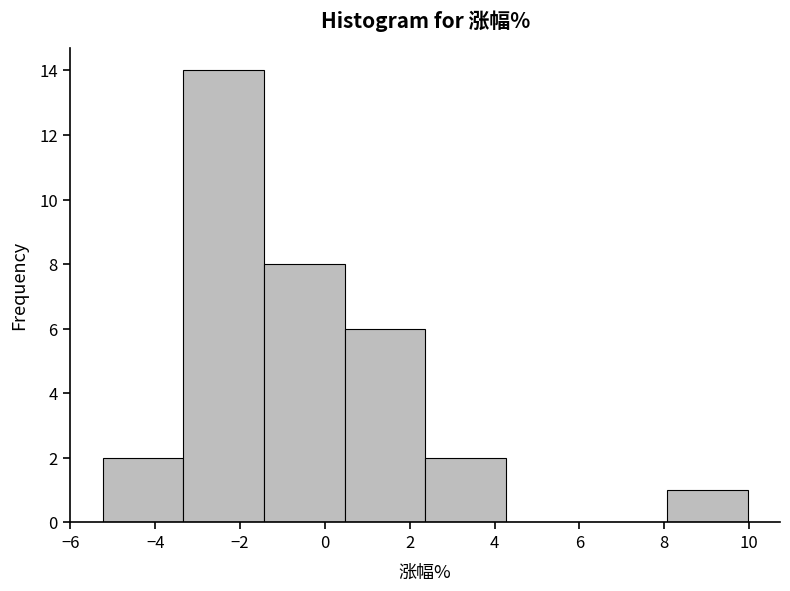

Reading left to right, list every bar in this chart as the range it spans on the x-axis followed by its height. Neither the bar edges nor the heights are printed on the chart, so give them approximately, as read against the axes.

-5.2 to -3.4: 2
-3.4 to -1.4: 14
-1.4 to 0.4: 8
0.4 to 2.4: 6
2.4 to 4.2: 2
4.2 to 6.2: 0
6.2 to 8.0: 0
8.0 to 10.0: 1